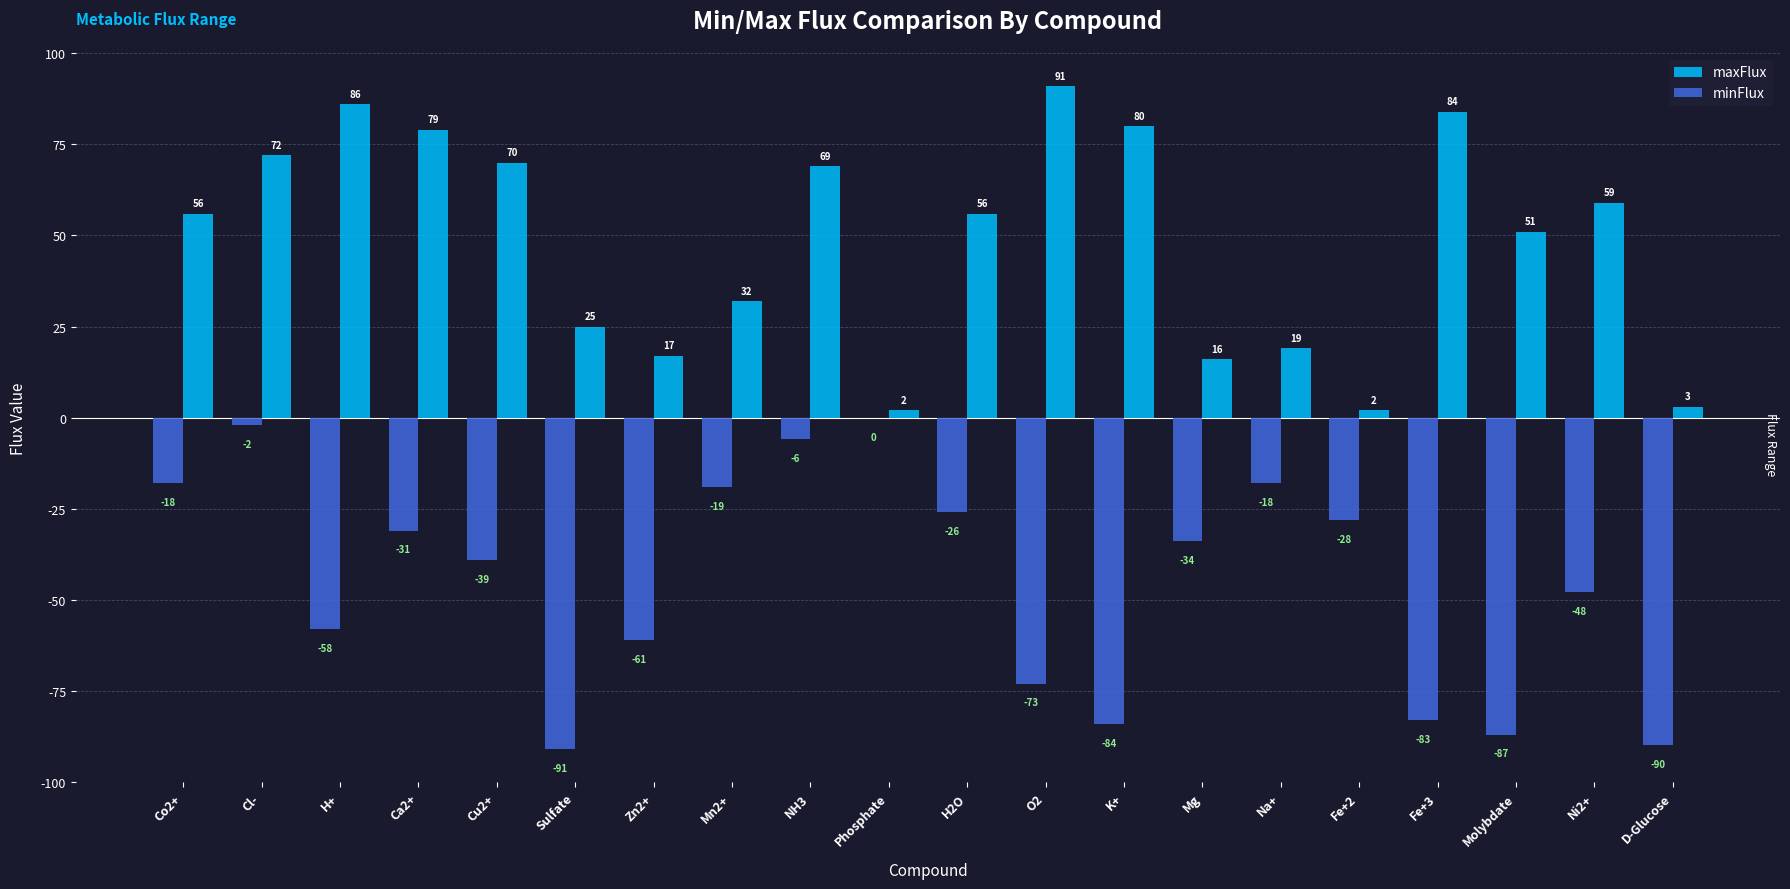

True or false: maxFlux has a value of 2 at Fe+2.

True